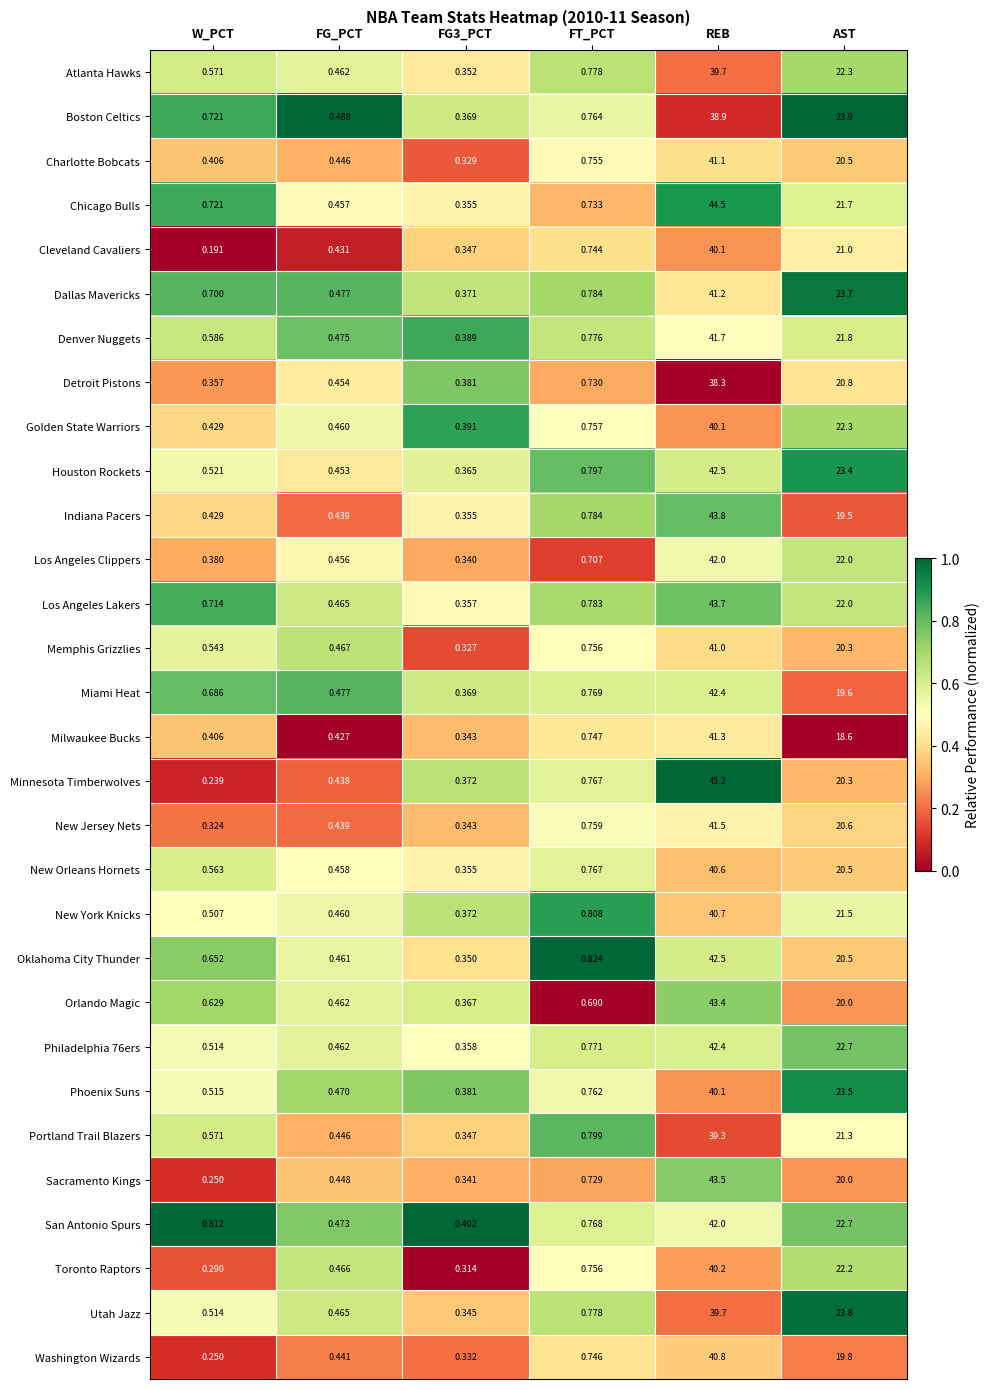

Which category has the lowest value across all series?

W_PCT